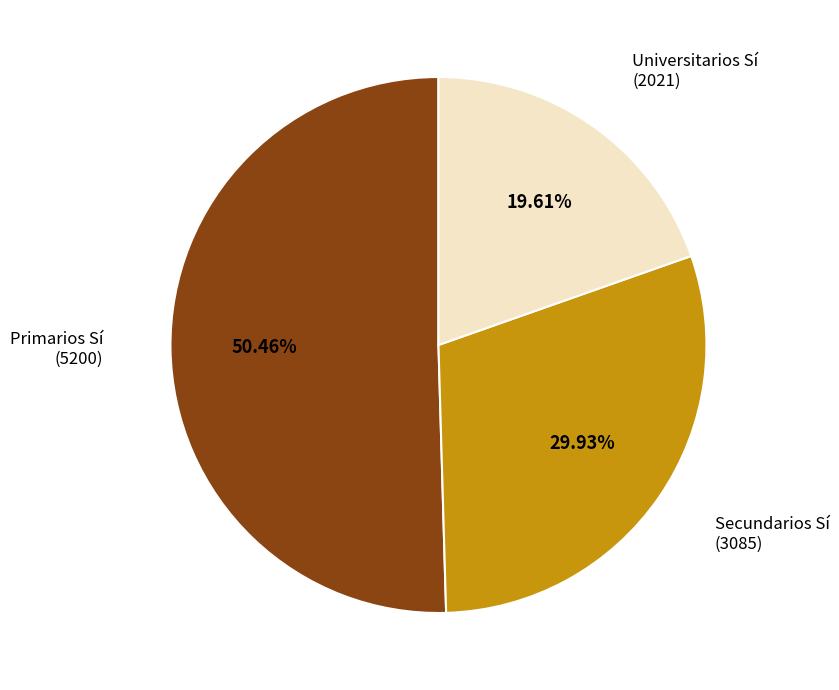

Is there a majority slice in this chart?

Yes